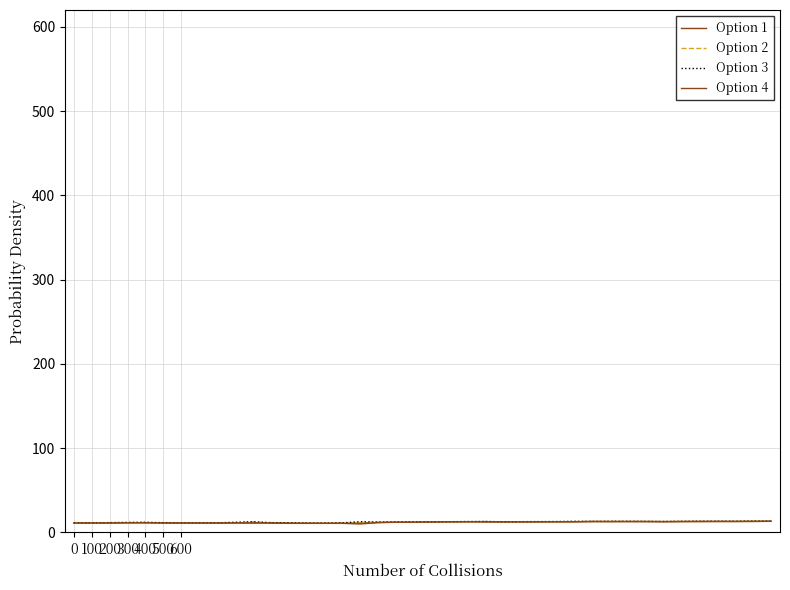

How many lines are shown in the chart?

4